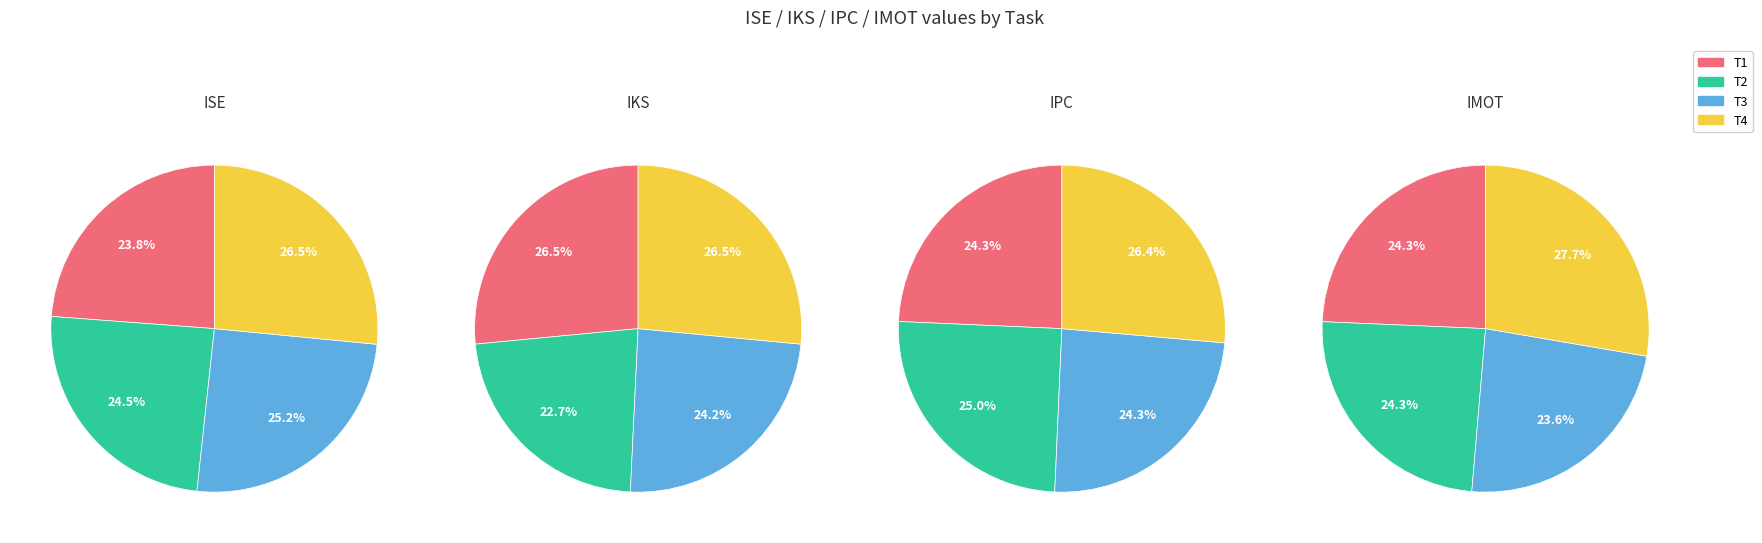

To the nearest percent, what is the difference between the T1 and T3 slice percentages?

1%